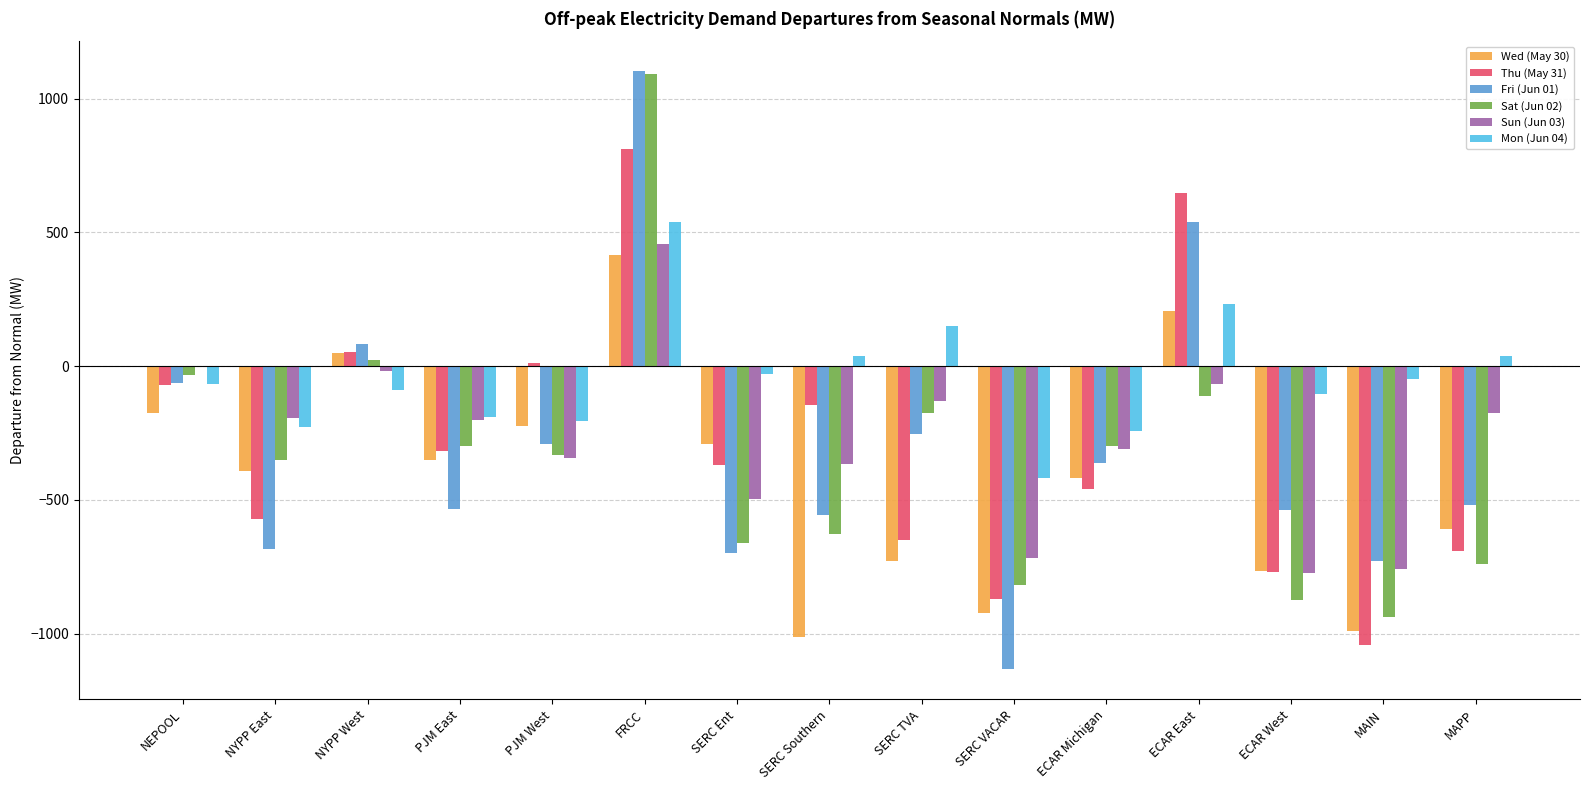

Between NYPP East and SERC VACAR, which series saw the biggest shift?

Wed (May 30)